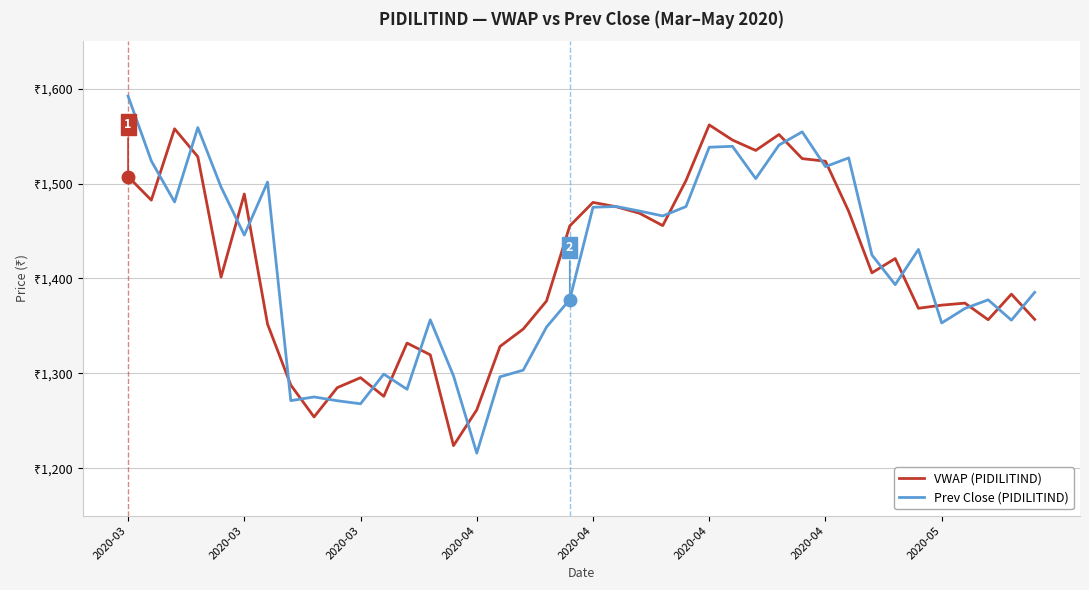

How many interior local peaks does the VWAP (PIDILITIND) series have?

10